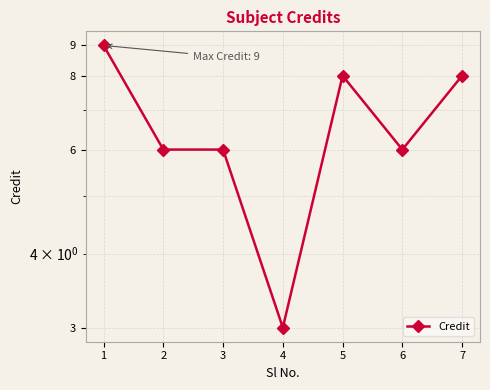

Is this an area chart (filled region under the line)?

No